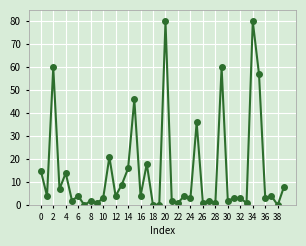

What is the difference between the maximum and minimum values?

80